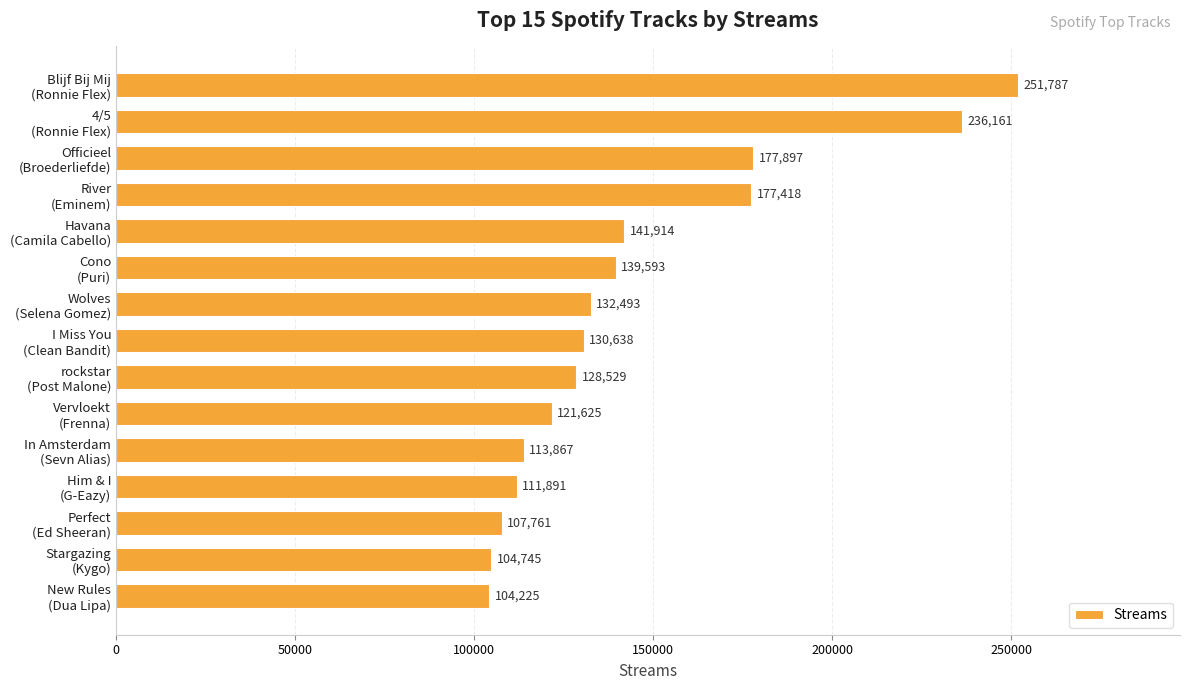

Rank the categories by value from lowest to highest.

New Rules
(Dua Lipa), Stargazing
(Kygo), Perfect
(Ed Sheeran), Him & I
(G-Eazy), In Amsterdam
(Sevn Alias), Vervloekt
(Frenna), rockstar
(Post Malone), I Miss You
(Clean Bandit), Wolves
(Selena Gomez), Cono
(Puri), Havana
(Camila Cabello), River
(Eminem), Officieel
(Broederliefde), 4/5
(Ronnie Flex), Blijf Bij Mij
(Ronnie Flex)